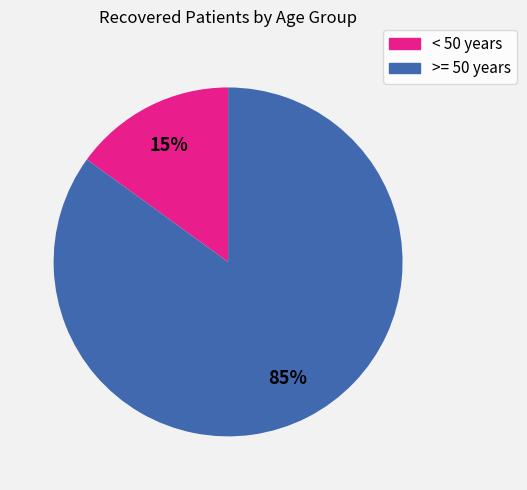

Does any single category account for the majority?

Yes